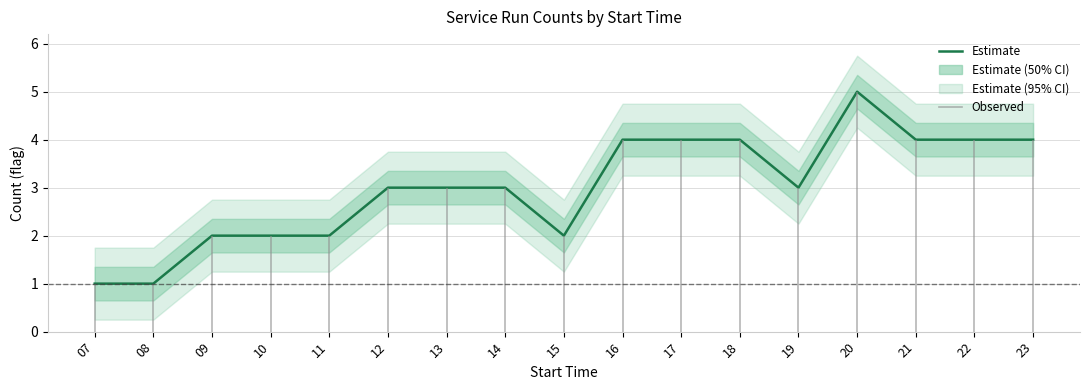

How many points are higher than both their immediate neighbors (excluding endpoints)?

1